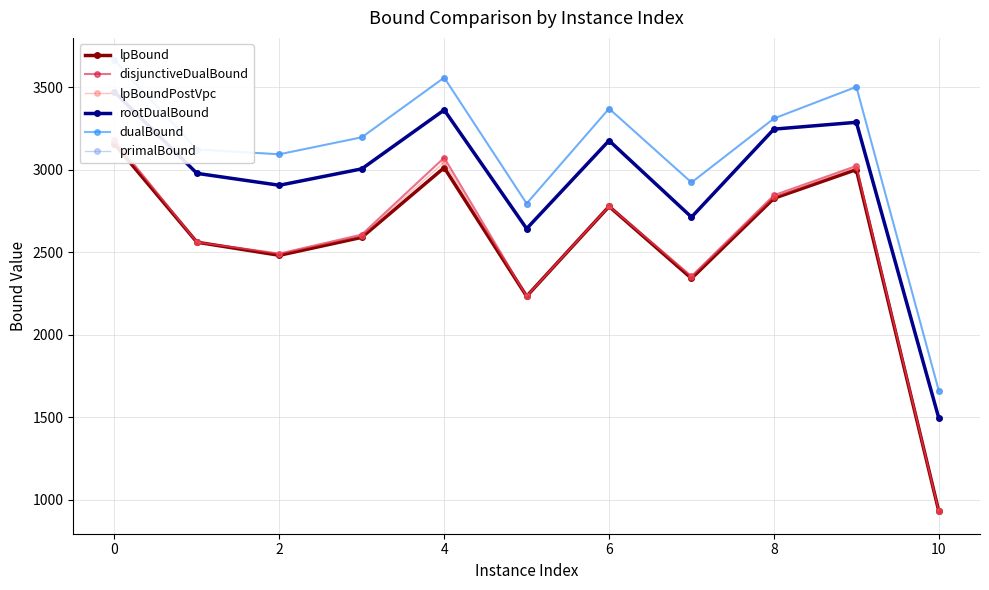

What is the value of the lpBoundPostVpc point at the 3rd from the left?

2492.1